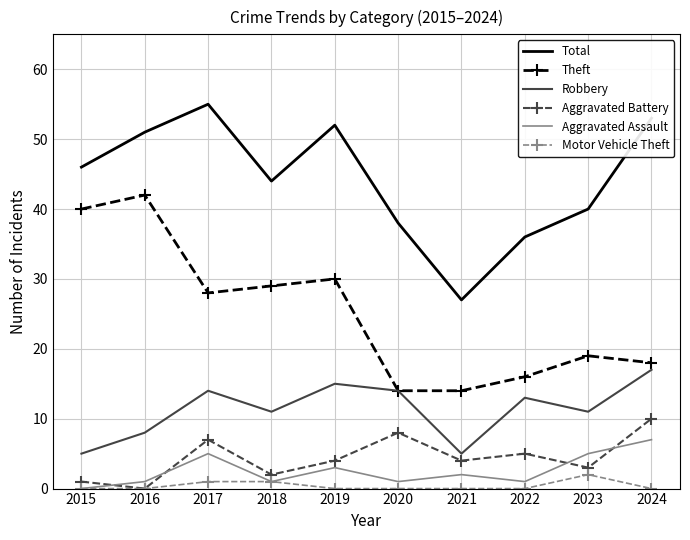

At which label does Total reach its peak?

2017